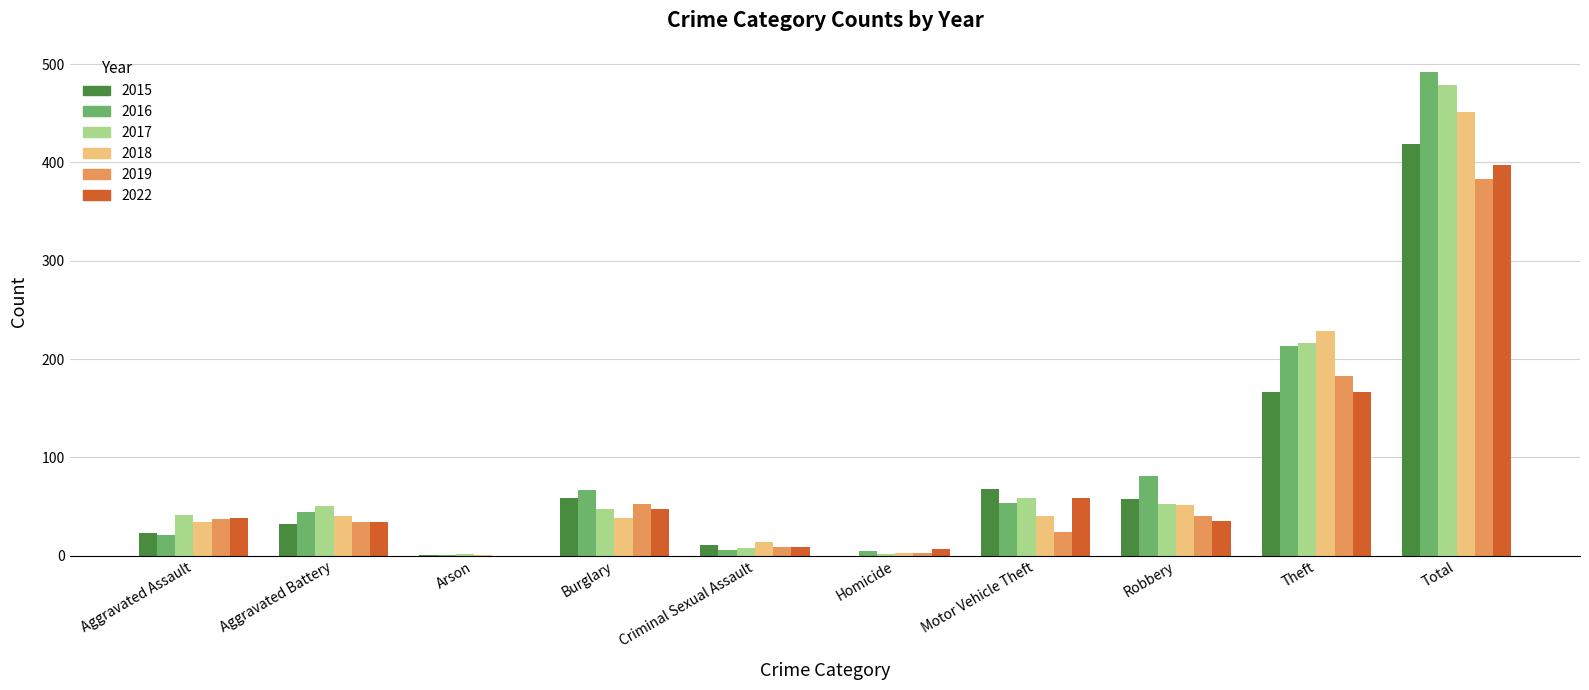

The value of 2019 at Burglary is 53. True or false?

True